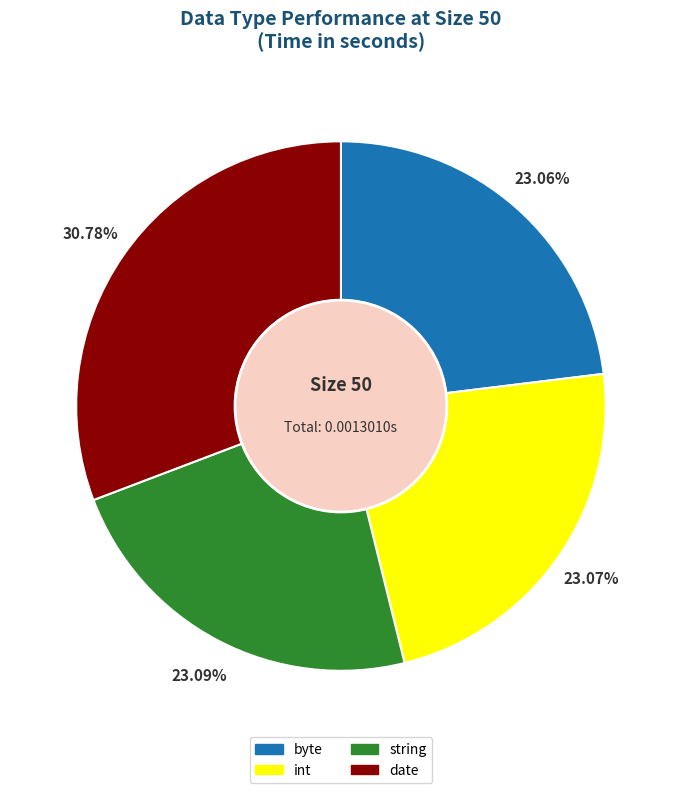

Is there a majority slice in this chart?

No